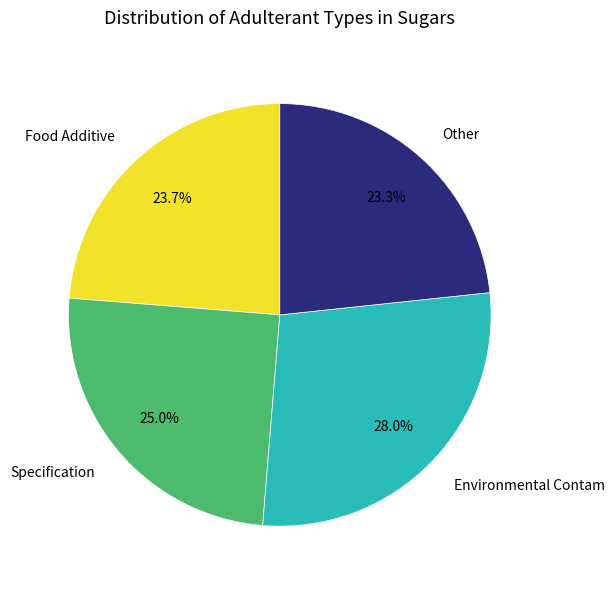

Combined, do Food Additive and Specification account for over 50%?

No